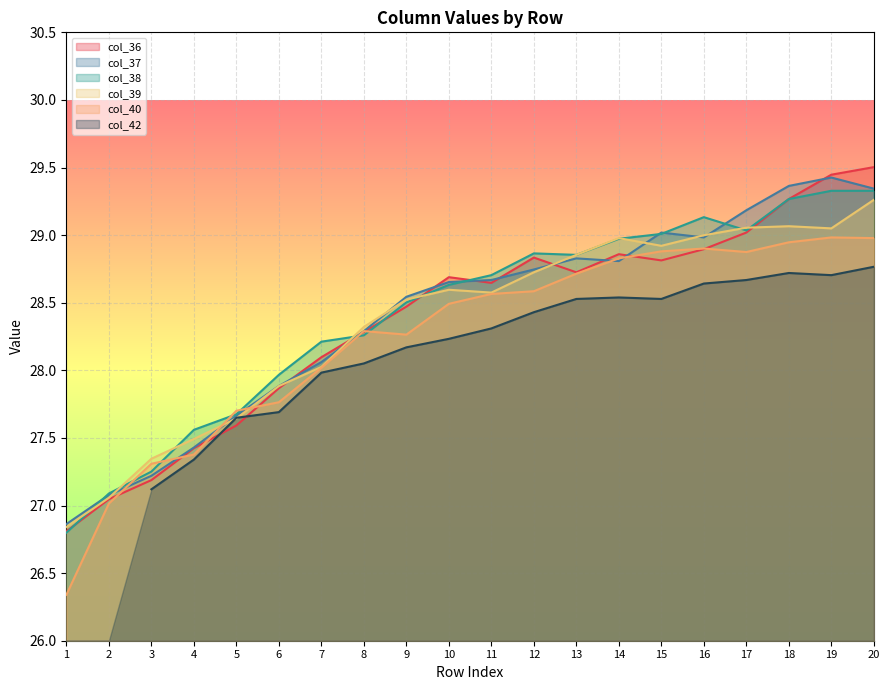

Where is the first local minimum for col_38?

13